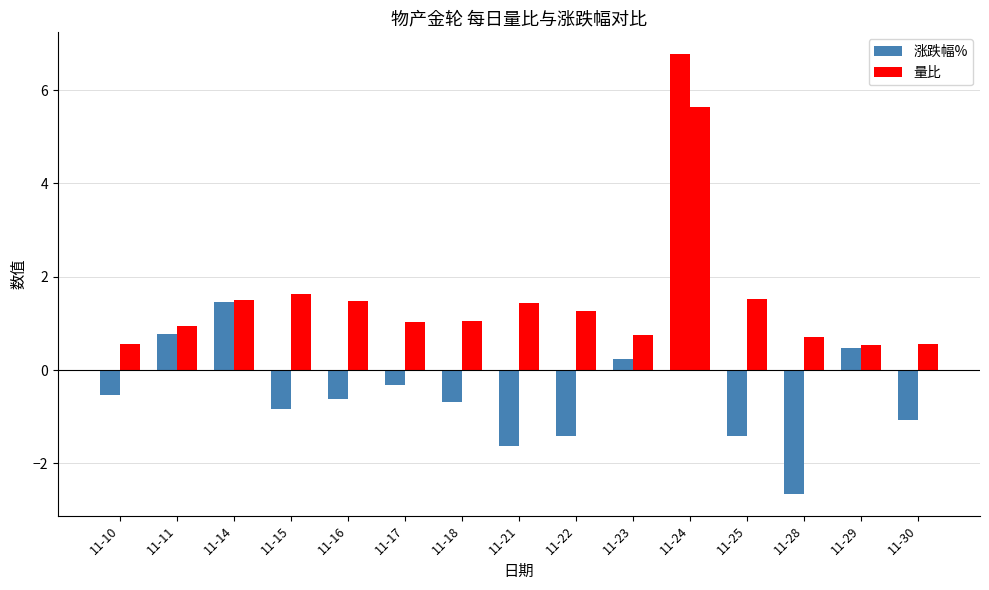

Between 11-14 and 11-28, which series saw the biggest shift?

涨跌幅%